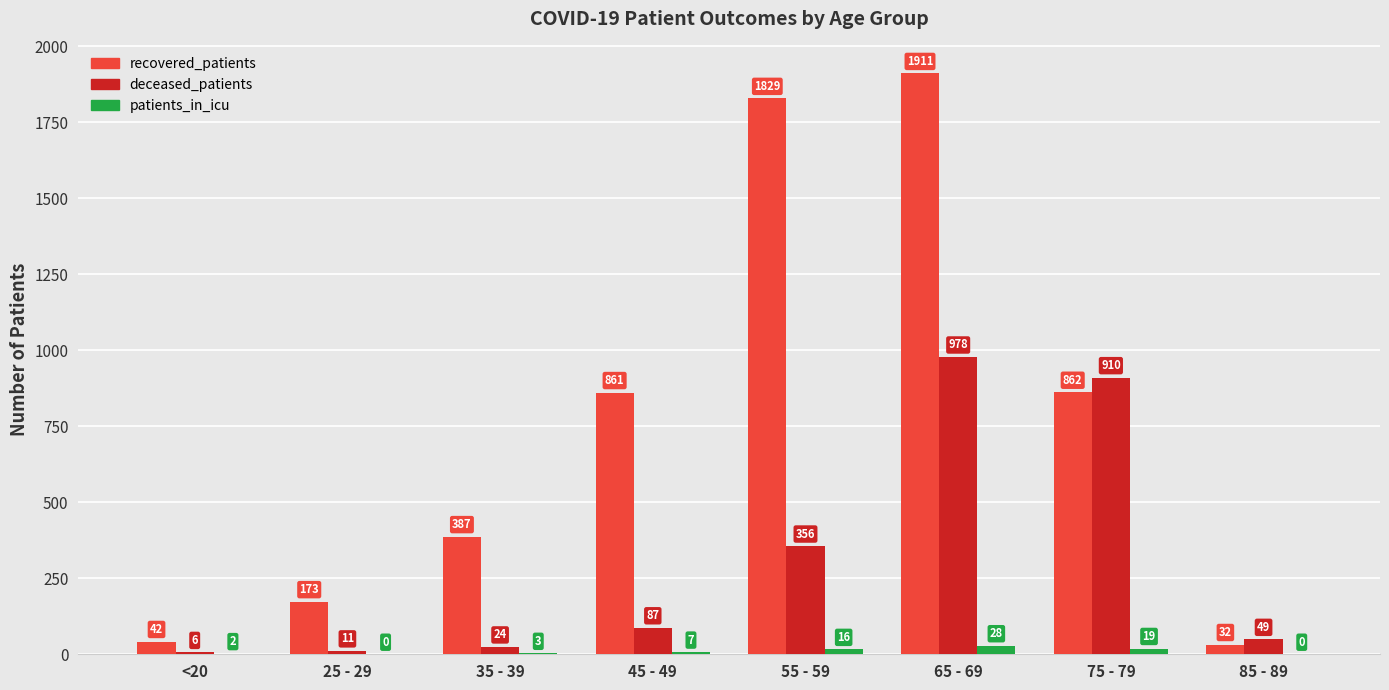

Between <20 and 65 - 69, which series saw the biggest shift?

recovered_patients